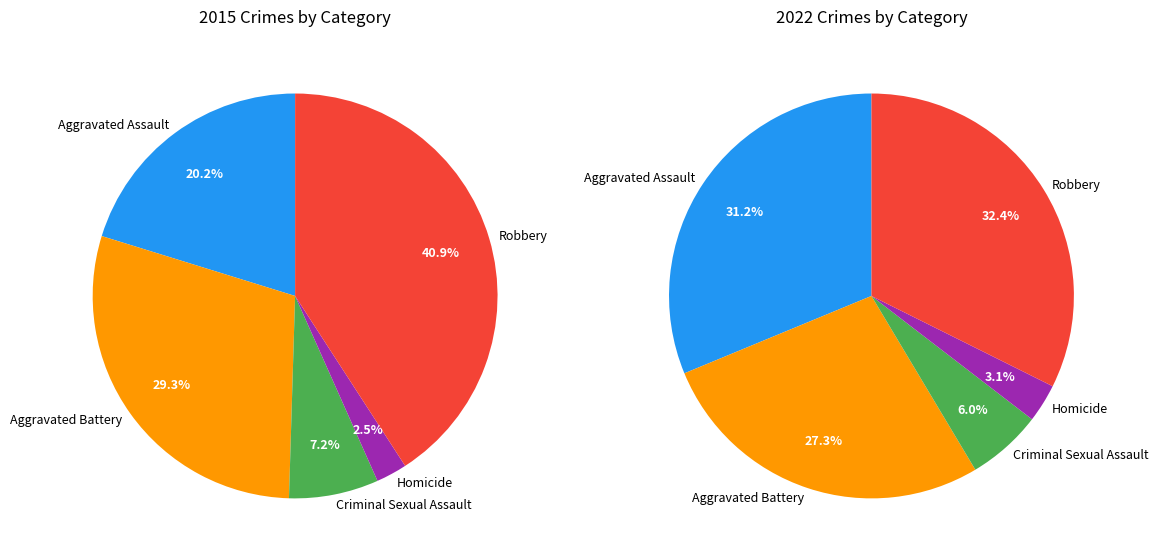

Does 4 account for over 50% of the chart?

No